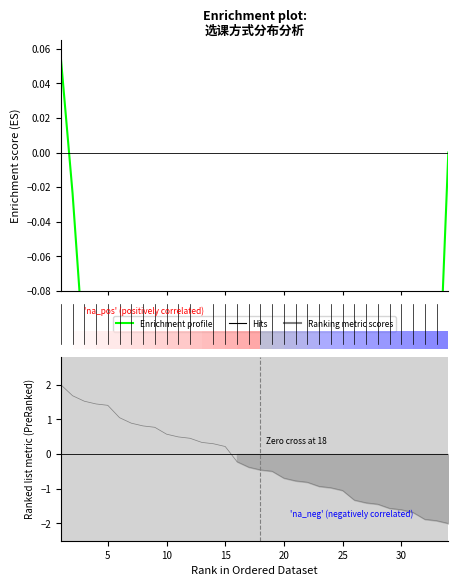

What is the sum of the values at 15 and 30?

-0.7